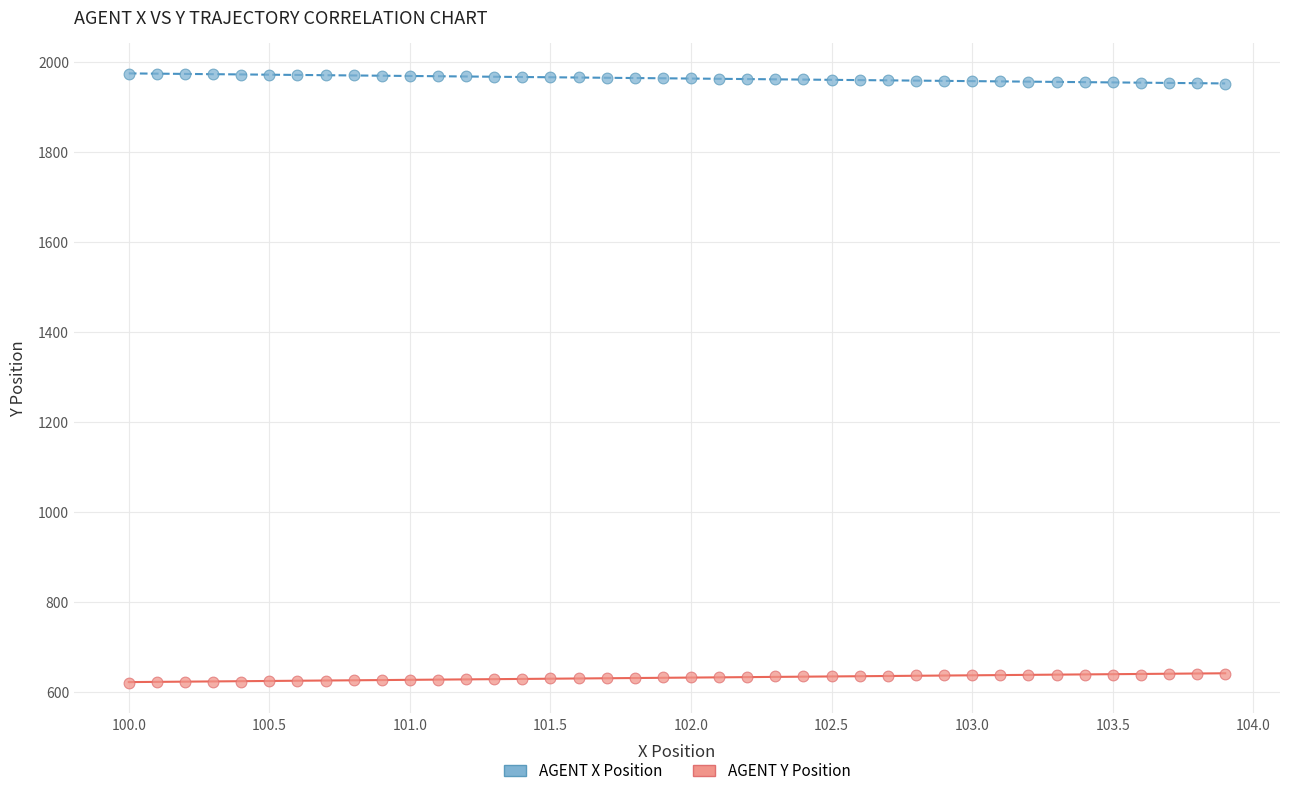

Which series contains the lowest Y value?

AGENT Y Position